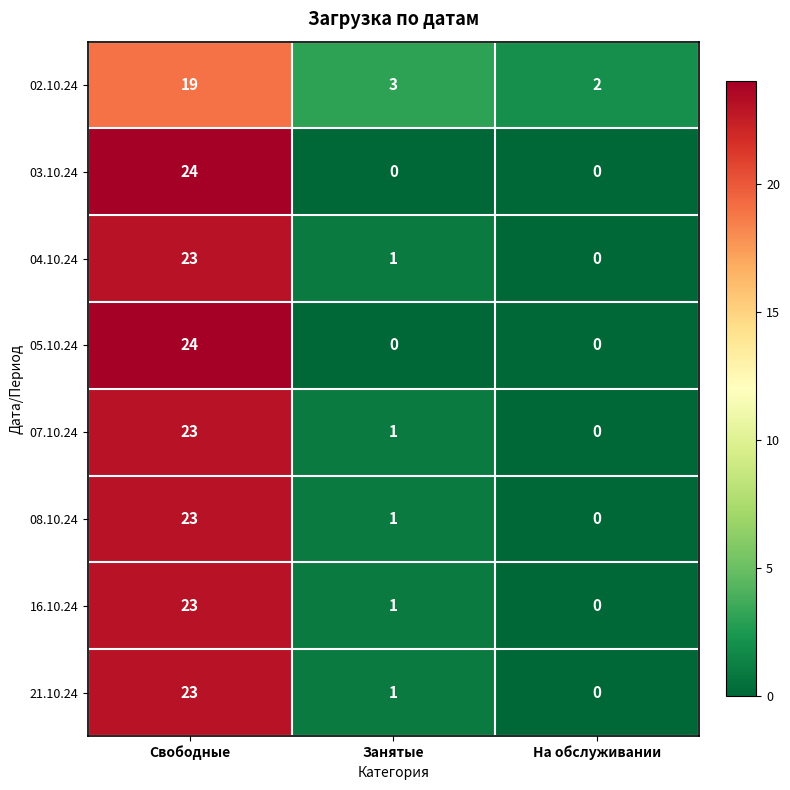

What is the difference between the maximum and minimum values in the 03.10.24 series?

24